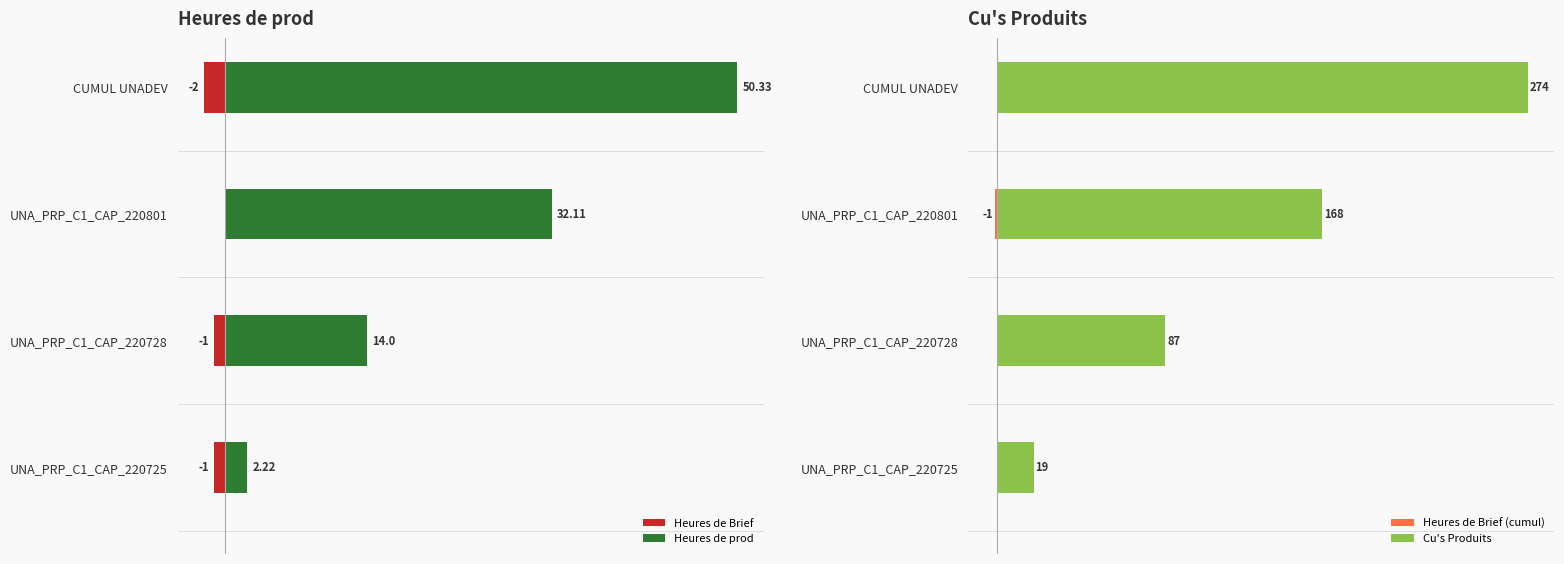

Between UNA_PRP_C1_CAP_220728 and UNA_PRP_C1_CAP_220801, which series saw the biggest shift?

Cu's Produits